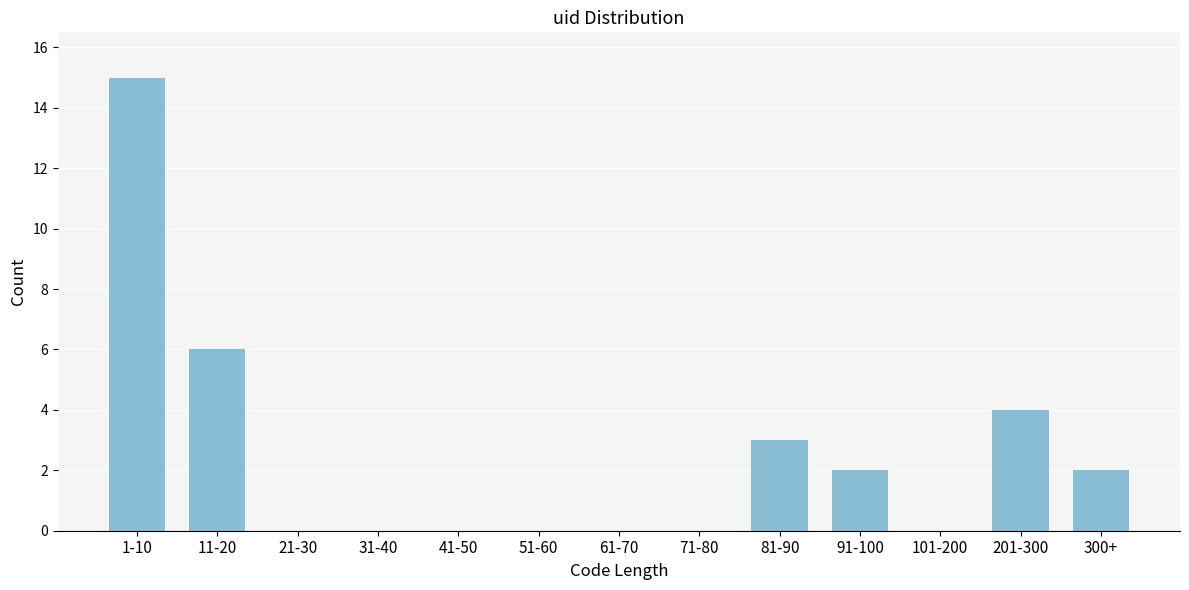

Reading left to right, extract all data points from this chart.

1-10=15	11-20=6	21-30=0	31-40=0	41-50=0	51-60=0	61-70=0	71-80=0	81-90=3	91-100=2	101-200=0	201-300=4	300+=2